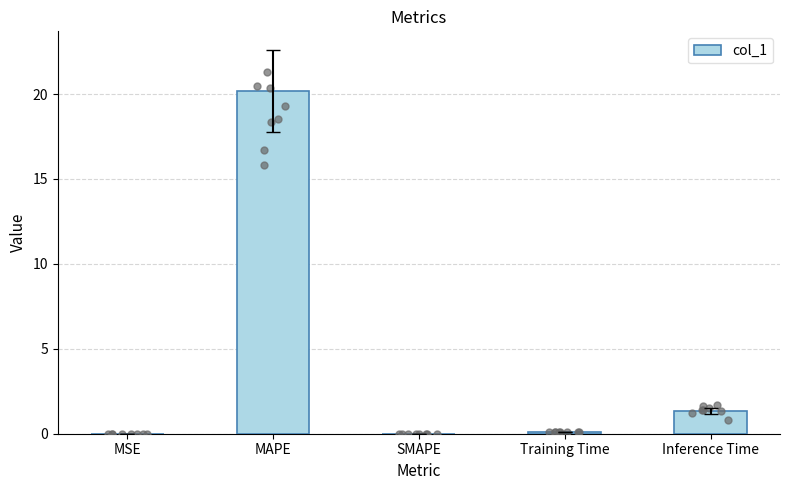

What is the change in value from MAPE to Training Time?

-20.1